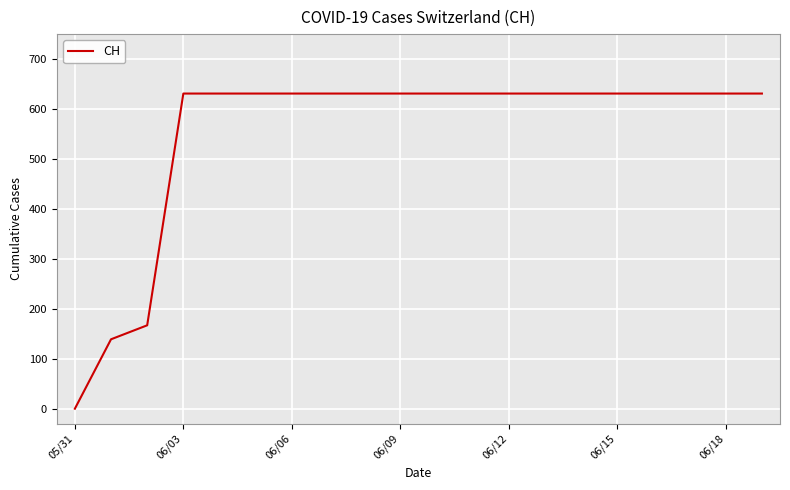

What is the greatest value displayed?

631